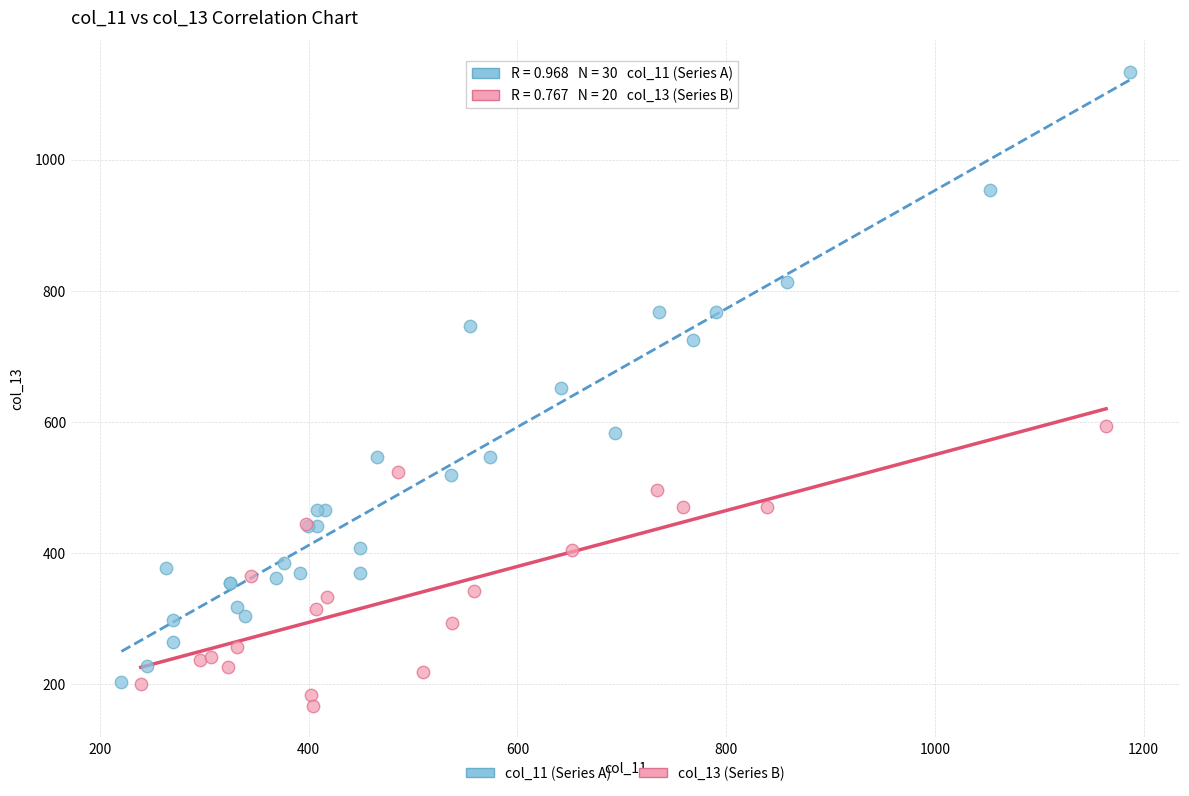

Which series has the largest Y range (max minus min)?

col_11 (Series A)